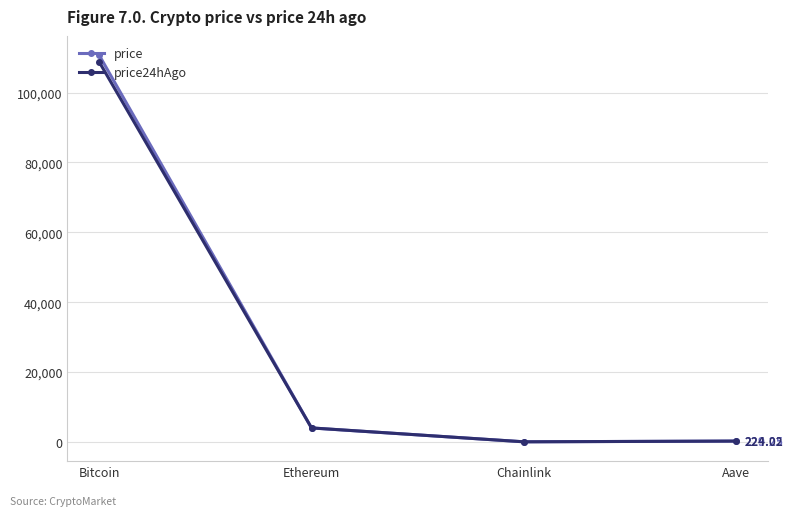

True or false: price has more than 0 interior local peaks.

False